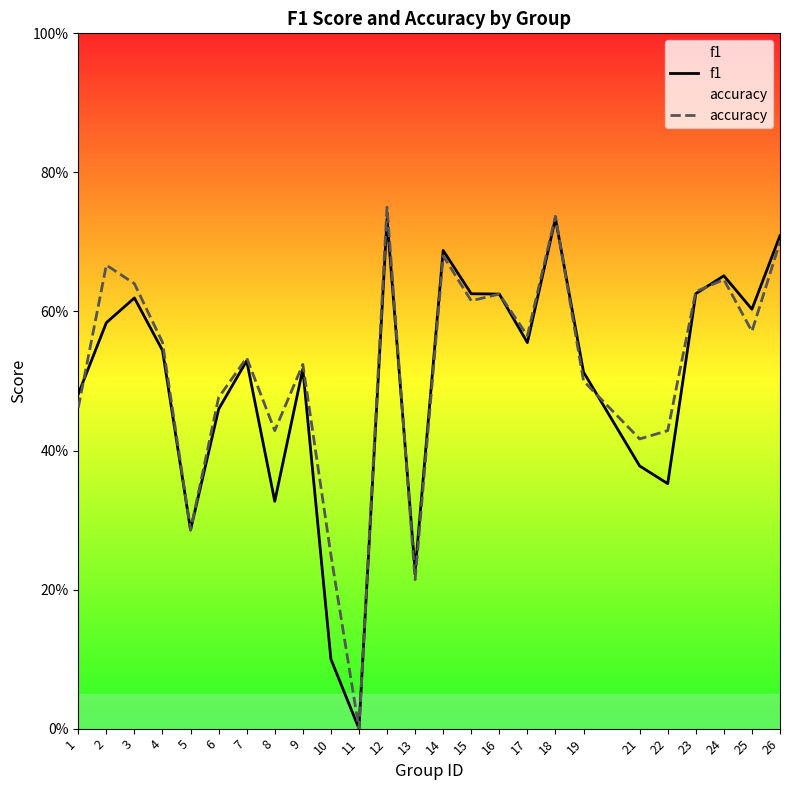

What is the average value of the accuracy series?

0.5